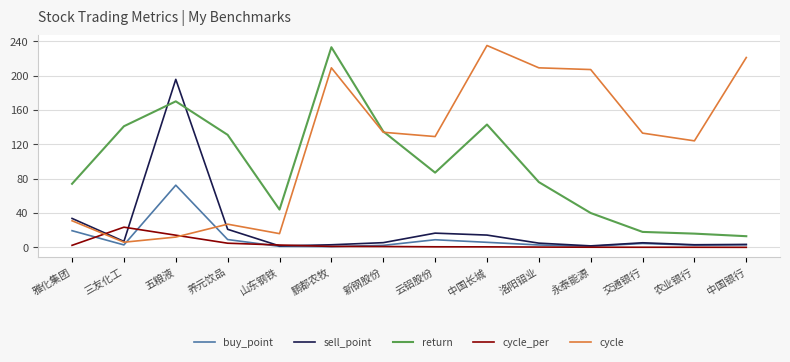

At which label does return reach its peak?

鹏都农牧